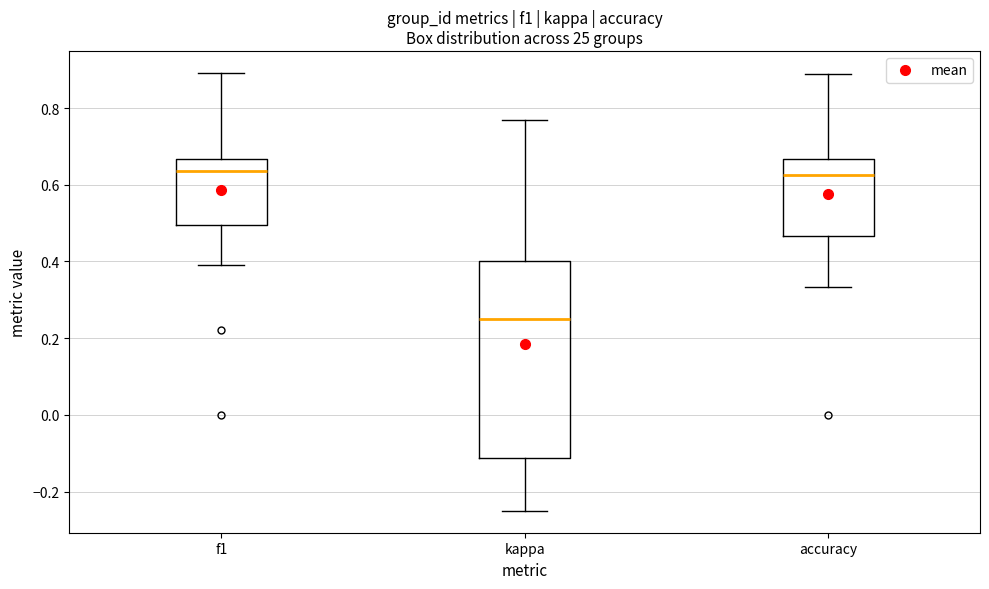

Which box is the tallest, from its lower edge to its upper edge?

kappa